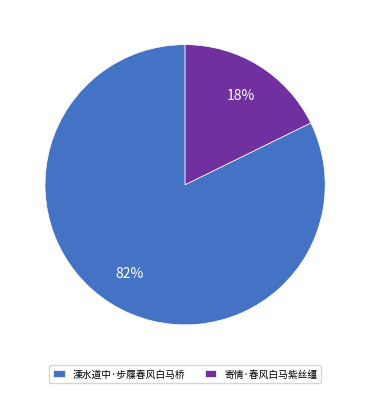

To the nearest percent, what percentage of the pie is 溧水道中·步屧春风白马桥?

82%